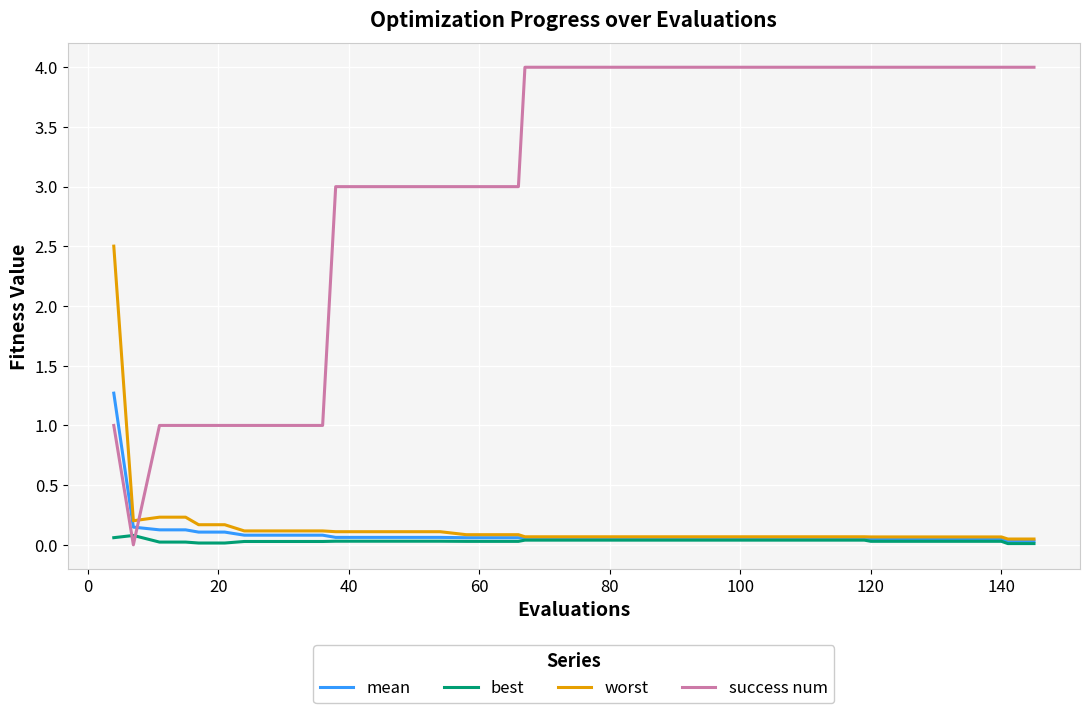

How many intersections are there between success num and worst?

1